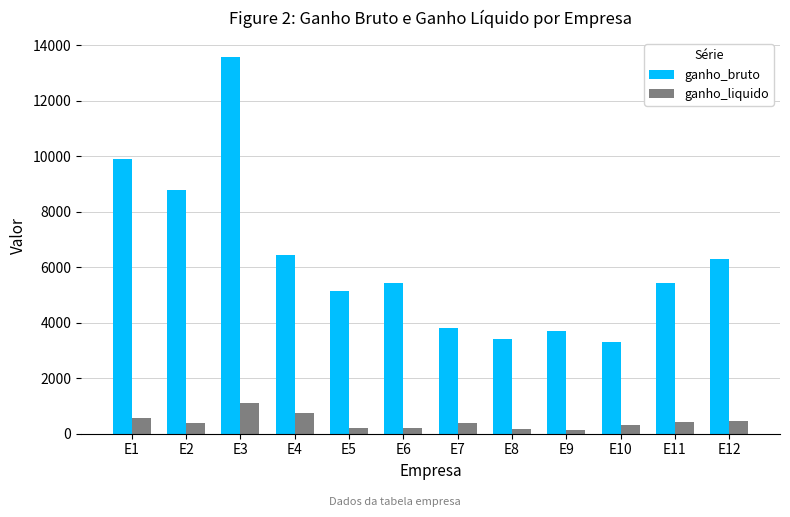

What is the sum of the ganho_liquido values at E10 and E5?

500